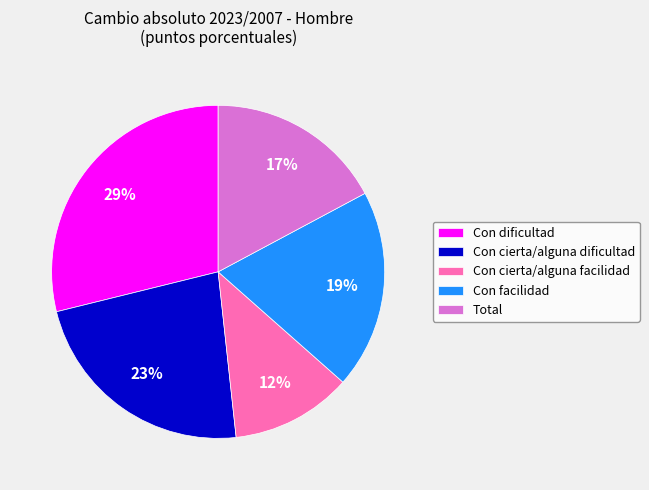

Rank the categories by value from highest to lowest.

Con dificultad, Con cierta/alguna dificultad, Con facilidad, Total, Con cierta/alguna facilidad